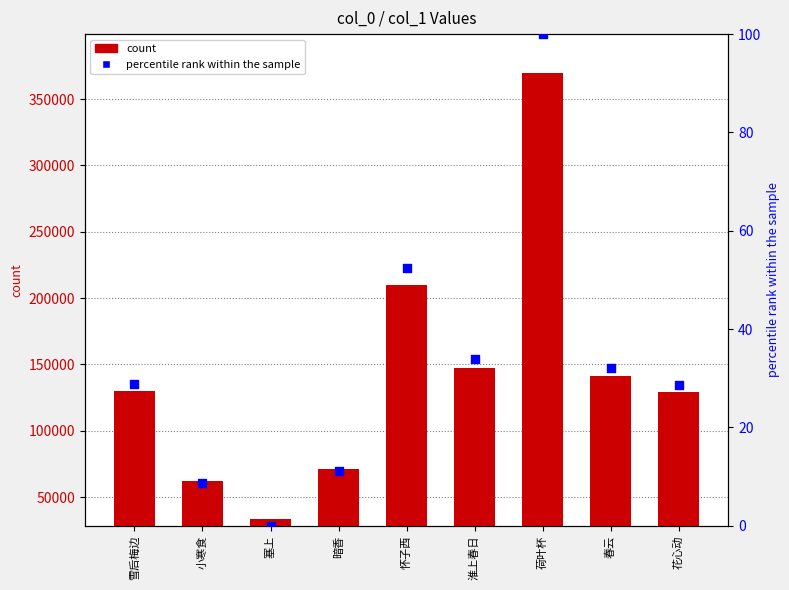

Which series has the largest total across all categories?

count